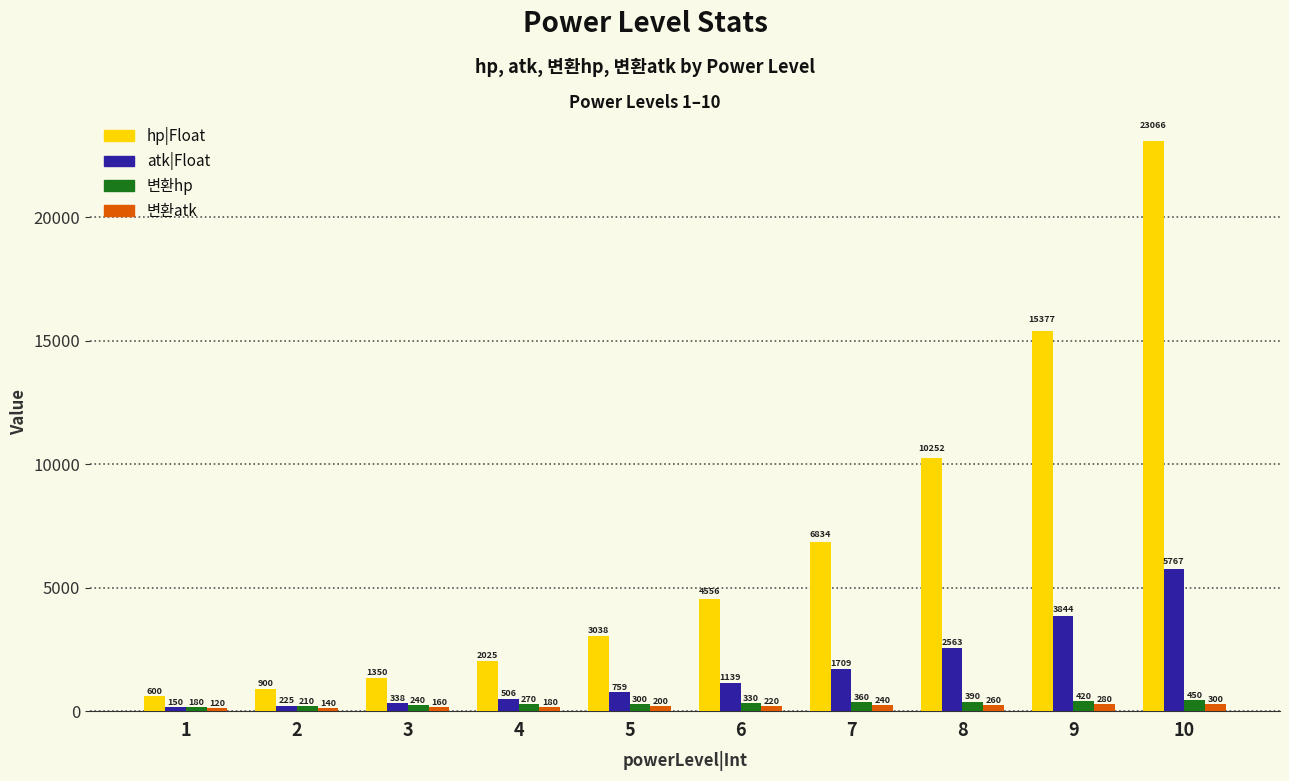

What are all the series names shown in the legend?

hp|Float, atk|Float, 변환hp, 변환atk